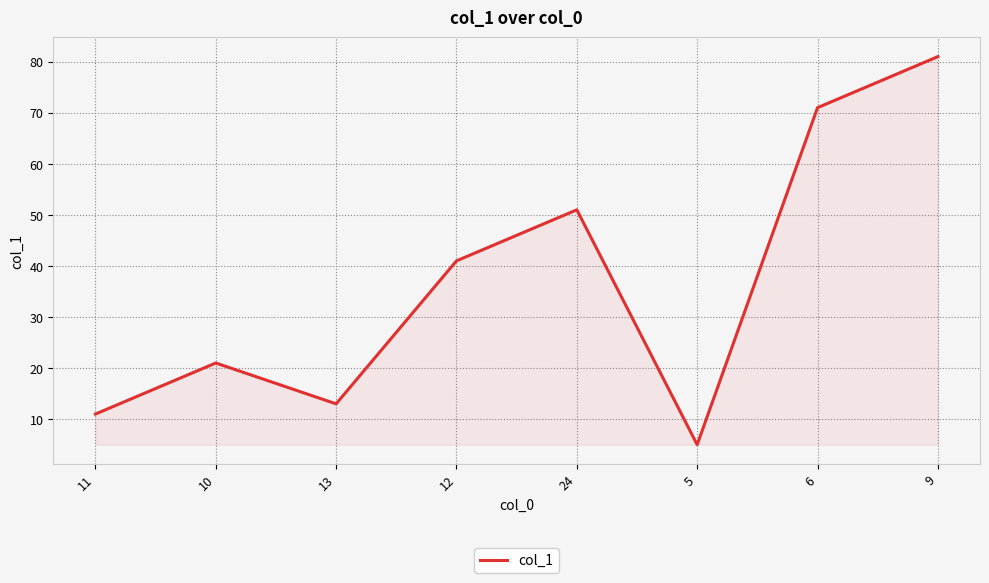

How many lines are shown in the chart?

1